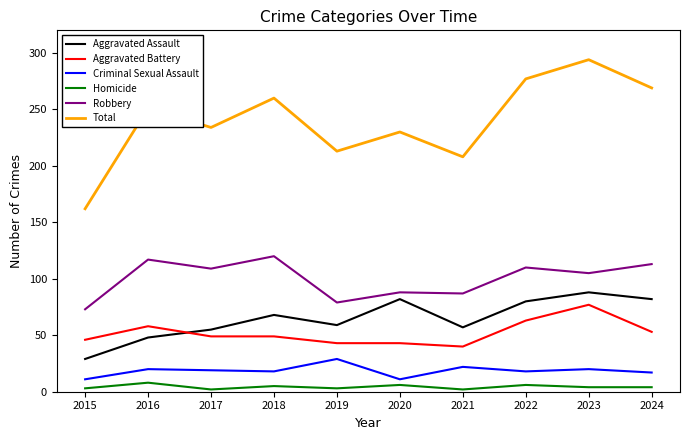

Does the chart display data point markers on the line(s)?

No